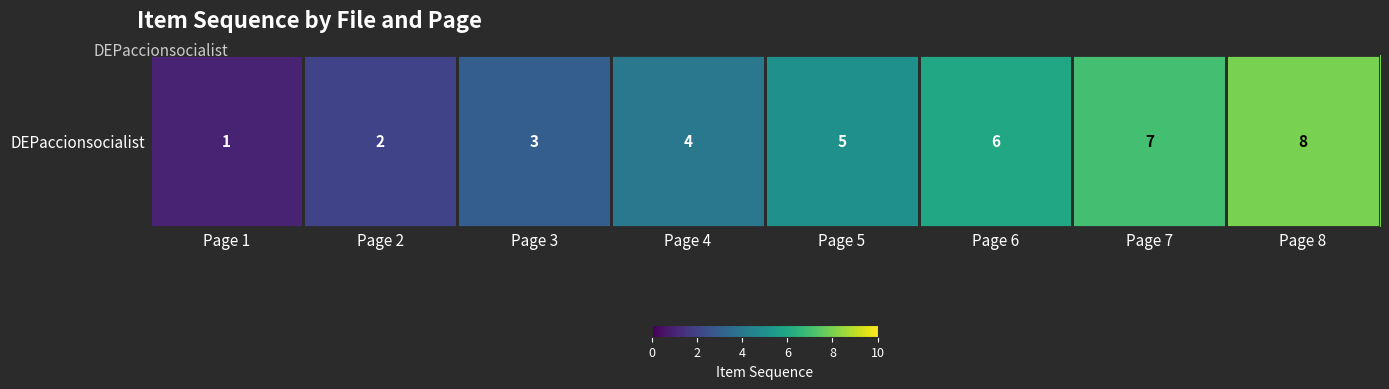

The chart shows a value of 2 at Page 5. True or false?

False